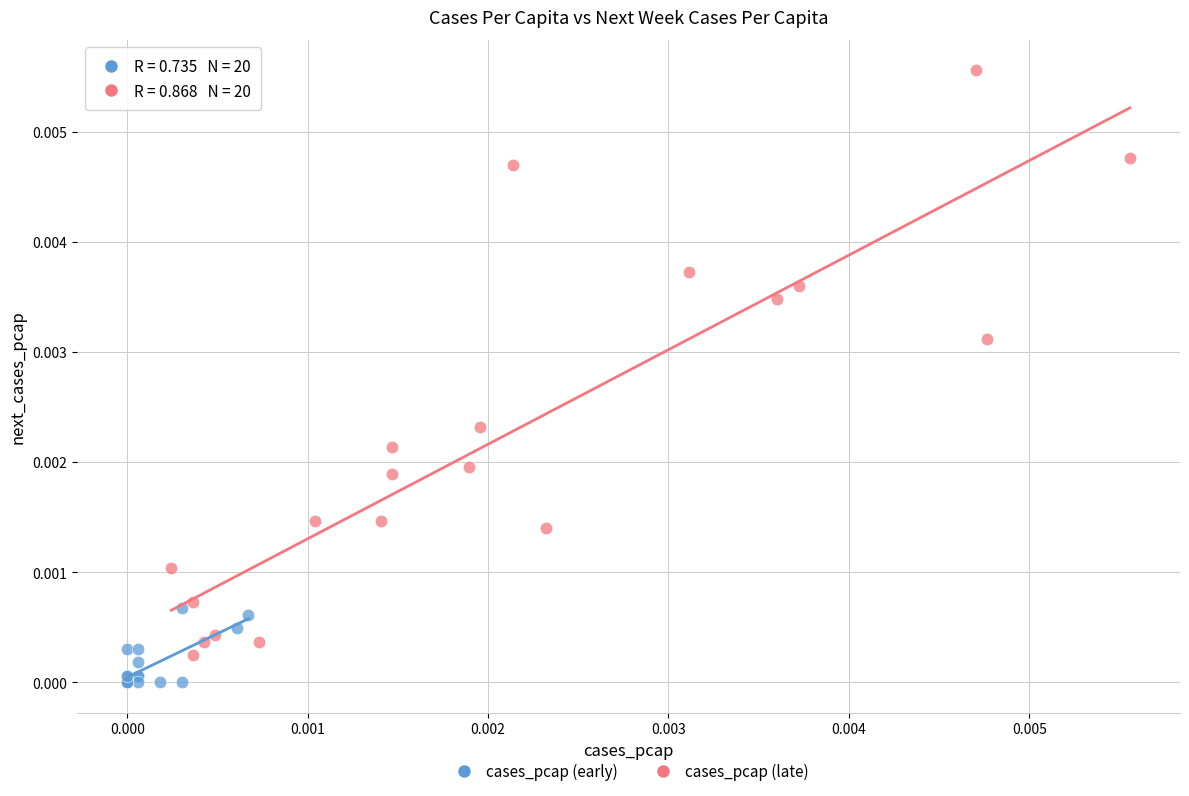

Which series contains the highest Y value?

cases_pcap (late)